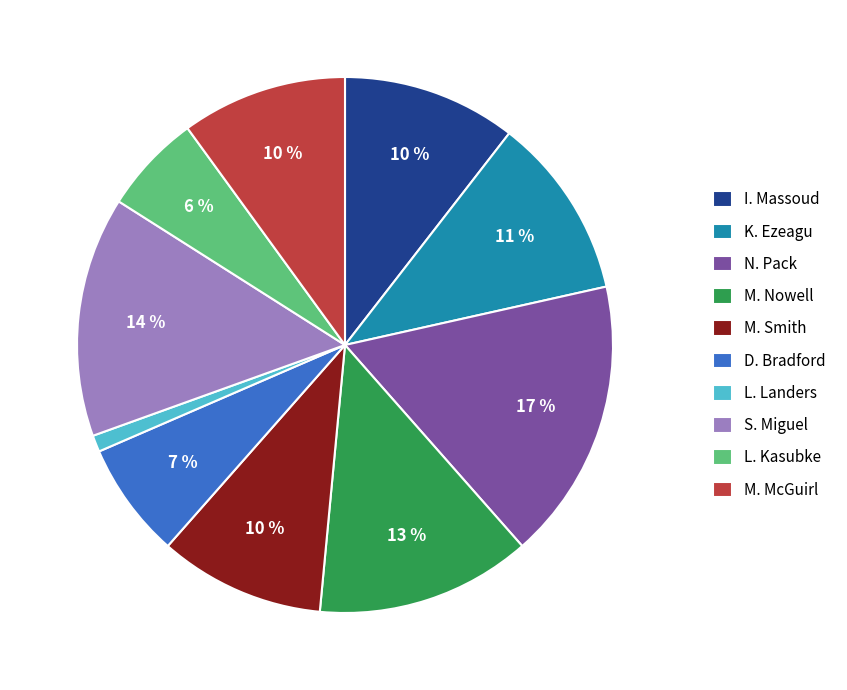

What is the largest slice in the pie chart?

N. Pack